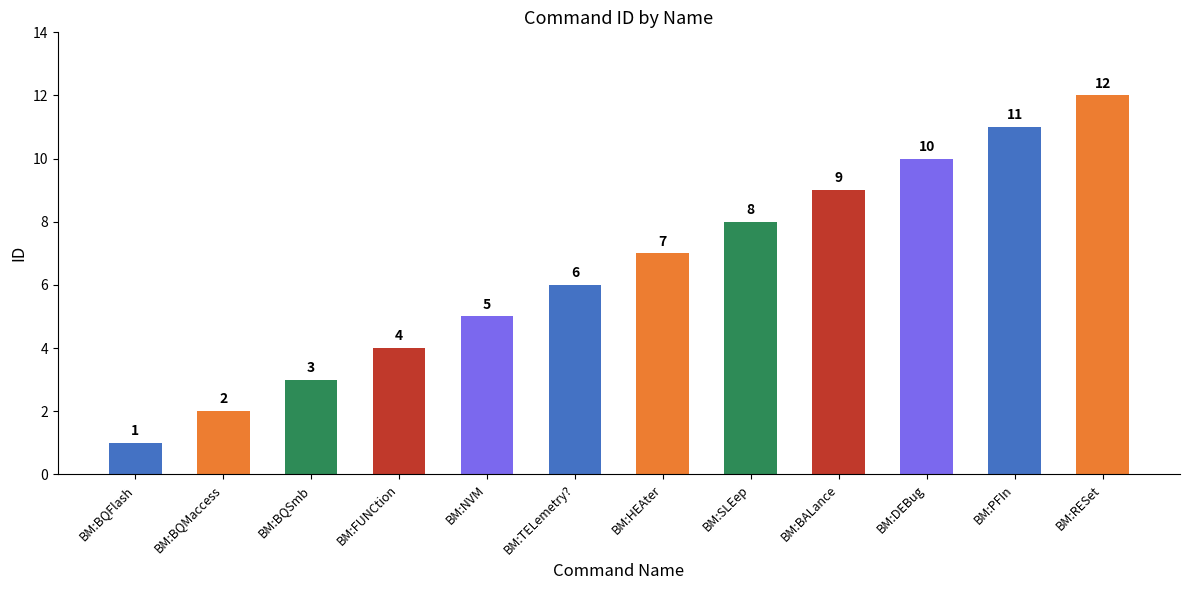

List the labels in order of value, smallest first.

BM:BQFlash, BM:BQMaccess, BM:BQSmb, BM:FUNCtion, BM:NVM, BM:TELemetry?, BM:HEAter, BM:SLEep, BM:BALance, BM:DEBug, BM:PFIn, BM:RESet